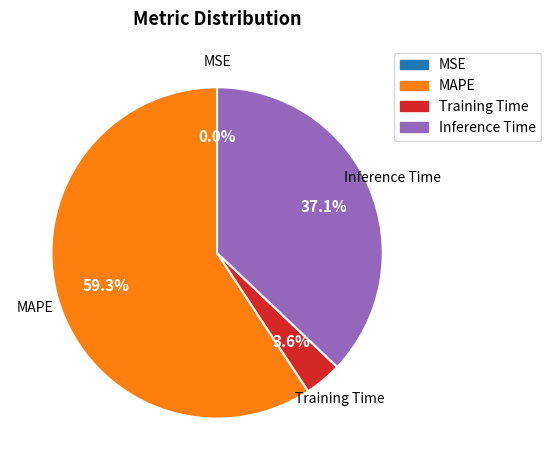

Is there a majority slice in this chart?

Yes